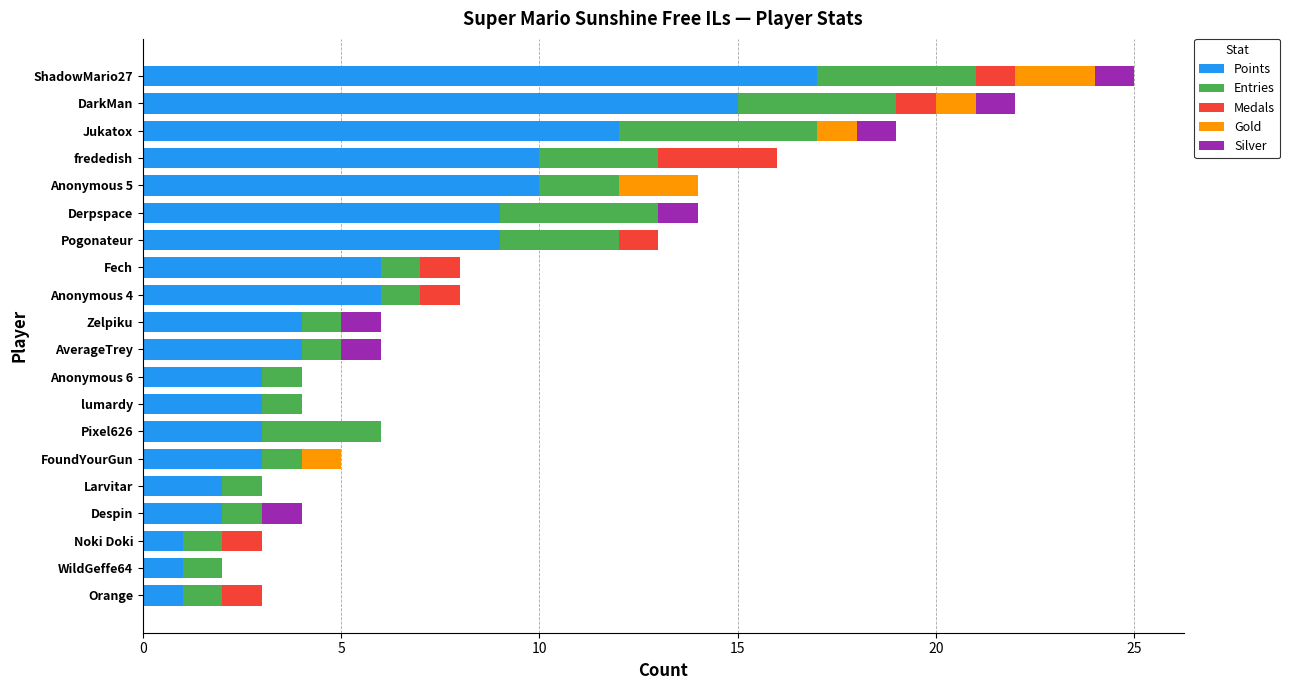

The Points series shows 14 at Derpspace. True or false?

False